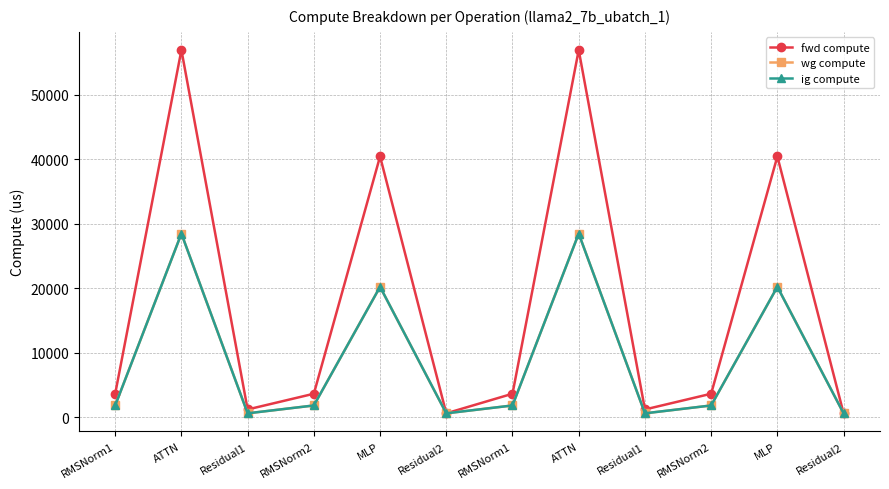

Rank the categories by ig compute value from highest to lowest.

ATTN, ATTN, MLP, MLP, RMSNorm1, RMSNorm2, RMSNorm1, RMSNorm2, Residual1, Residual2, Residual1, Residual2